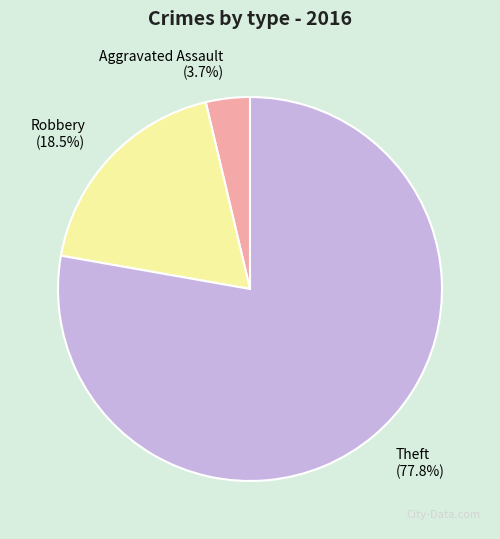

Which category has the biggest portion of the pie?

Theft (77.8%)